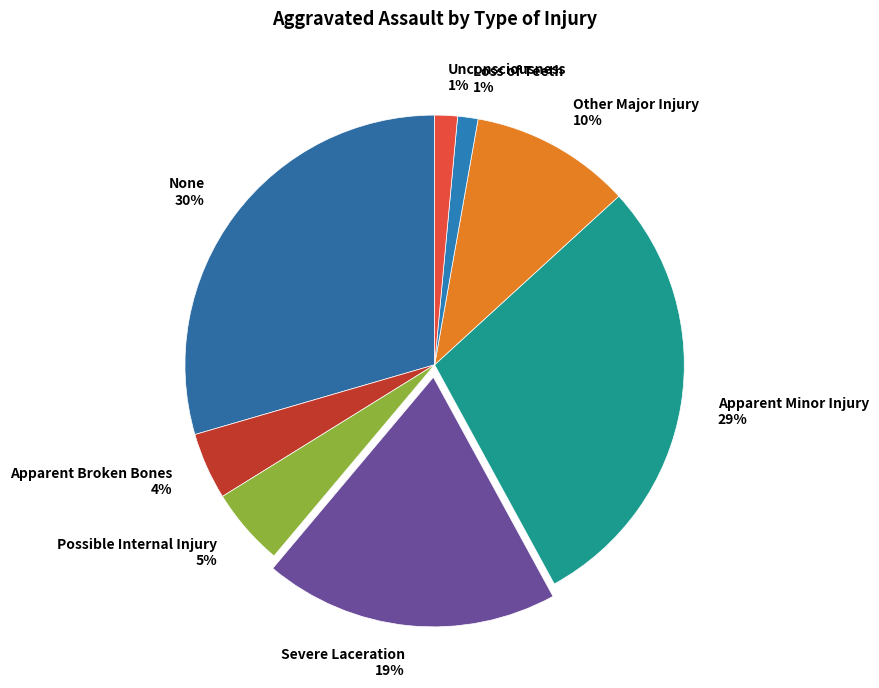

Is Apparent Minor Injury the majority of the pie?

No